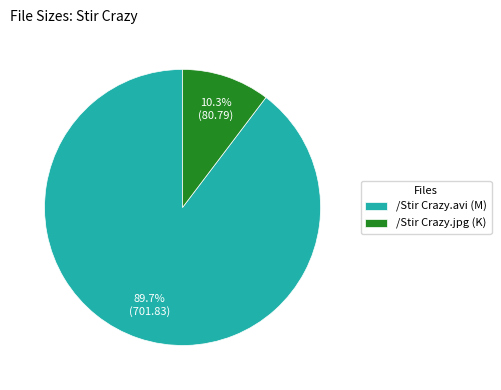

What is the ratio of the value at /Stir Crazy.jpg to the value at /Stir Crazy.avi?

0.1